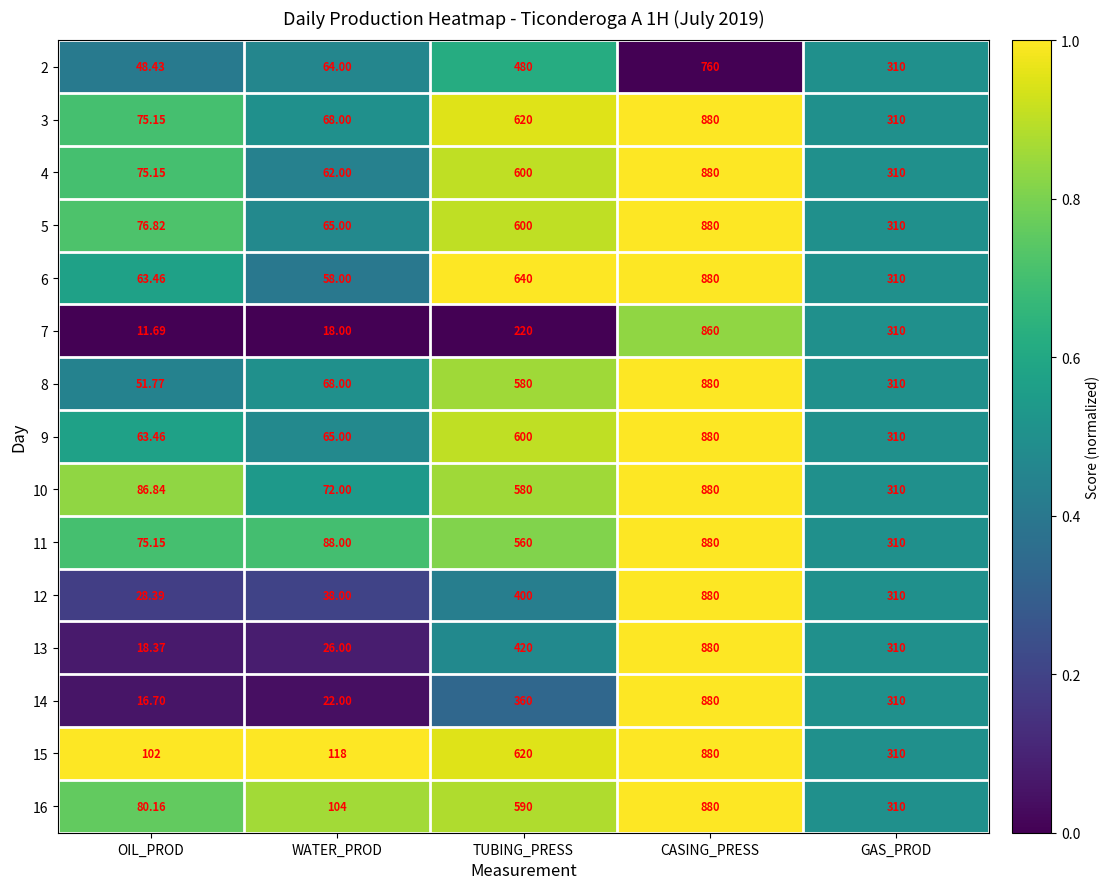

Count the number of categories in the chart.

5